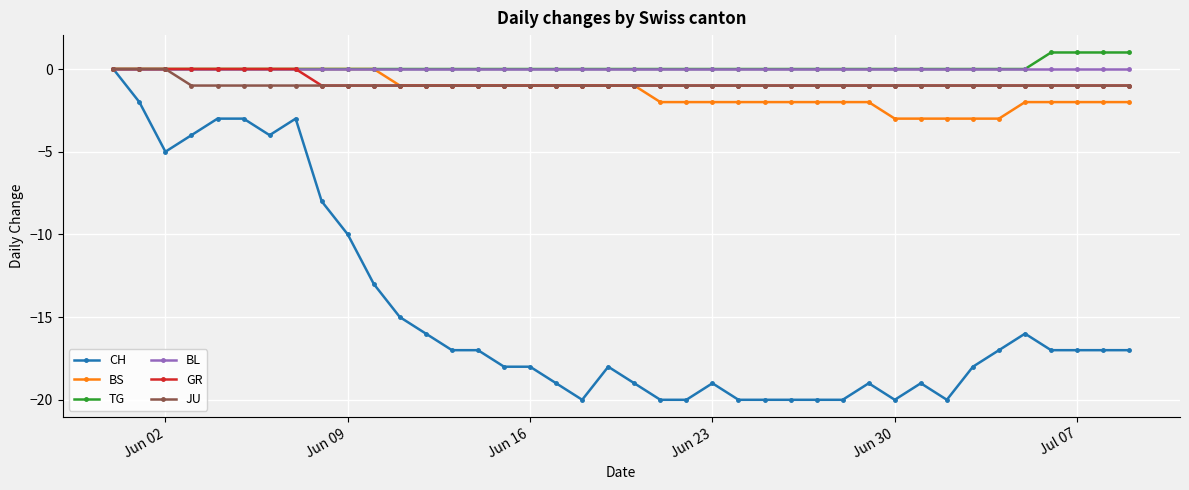

What is the value of the GR point at the 34th from the left?

-1